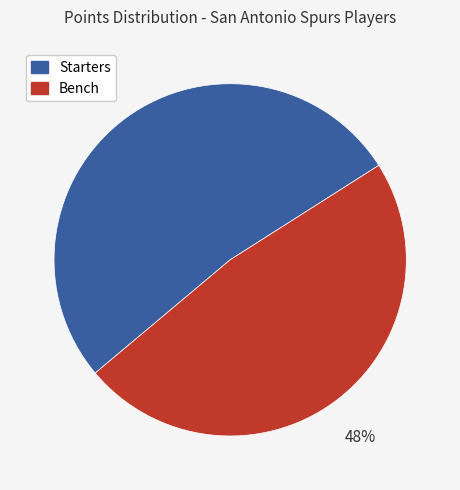

Does any single category account for the majority?

Yes